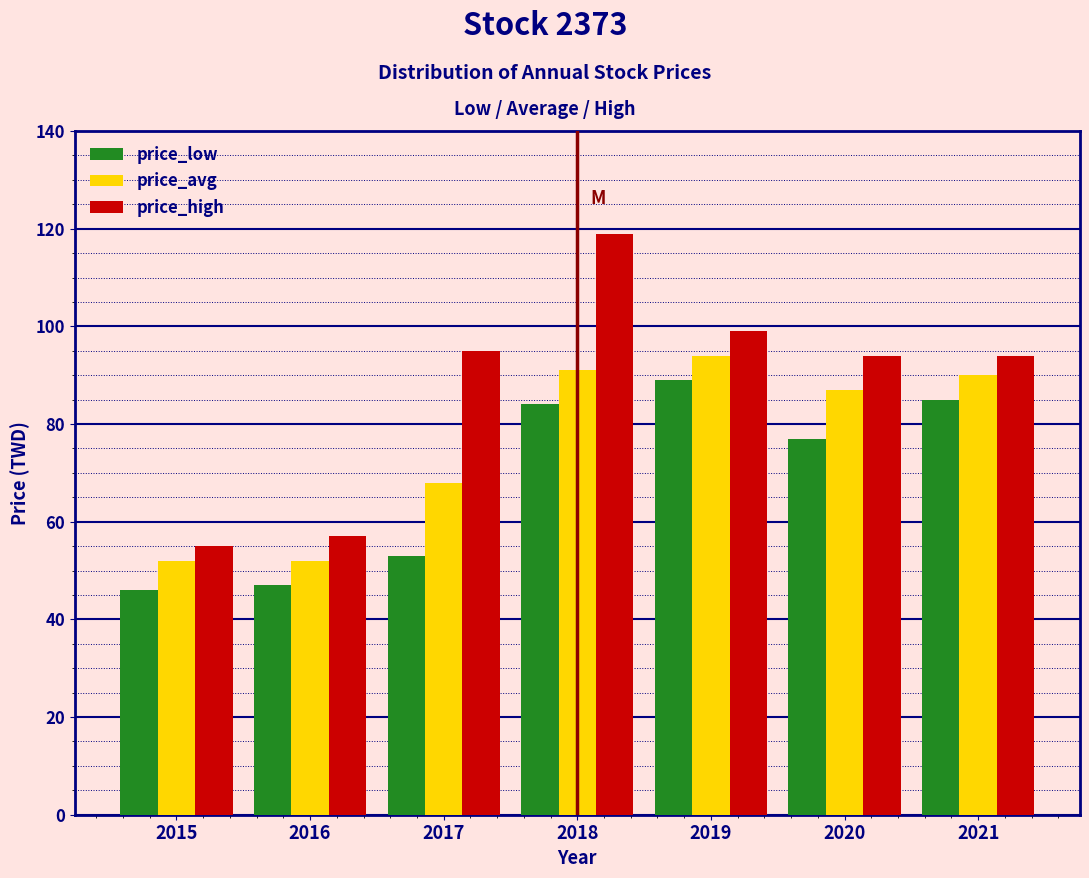

Reading left to right, transcribe all the data shown in this chart.

price_low: 2015=46	2016=47	2017=53	2018=84	2019=89	2020=77	2021=85
price_avg: 2015=52	2016=52	2017=68	2018=91	2019=94	2020=87	2021=90
price_high: 2015=55	2016=57	2017=95	2018=119	2019=99	2020=94	2021=94